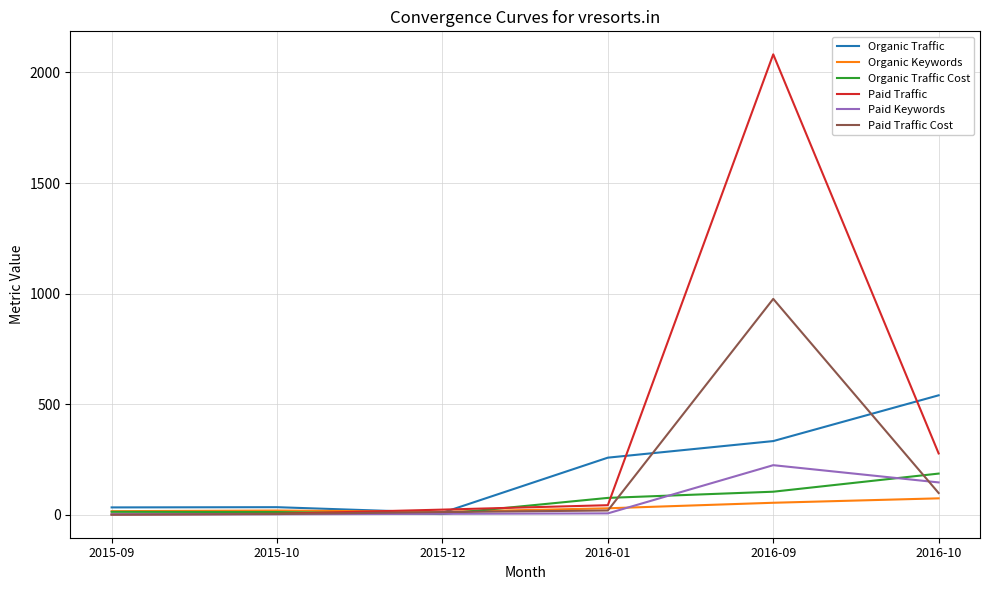

Between 2015-10 and 2016-10, which series saw the biggest shift?

Organic Traffic